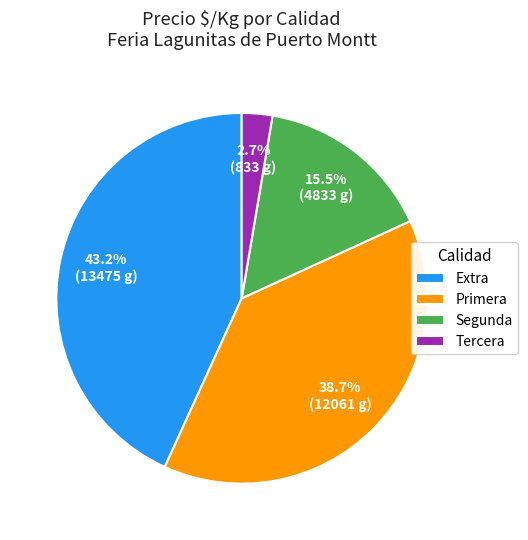

Approximately how many times larger is the value at Segunda compared to Primera?

0.4